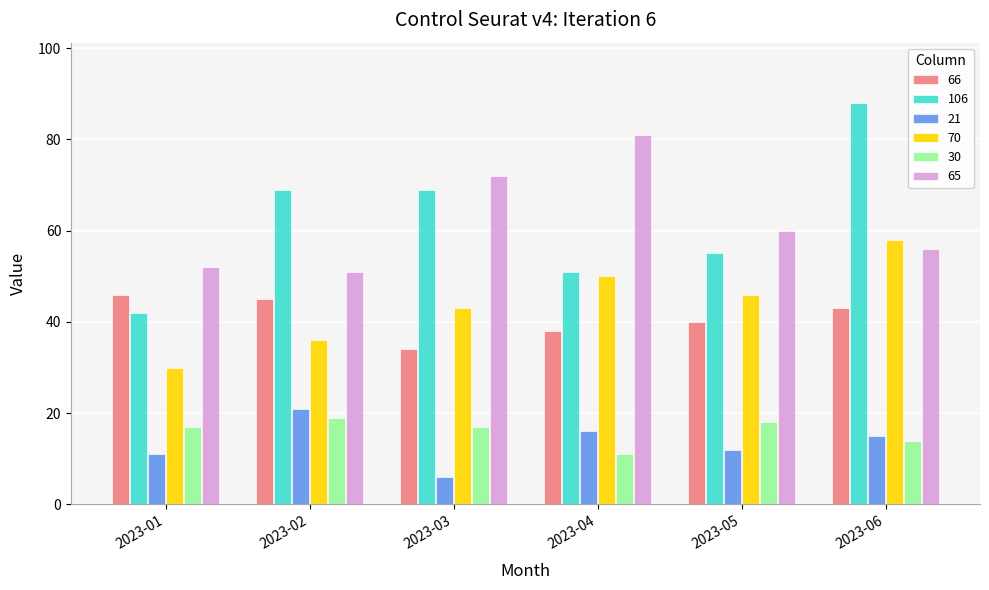

Is the value of 70 at 2023-02 greater than the value of 65 at 2023-06?

No